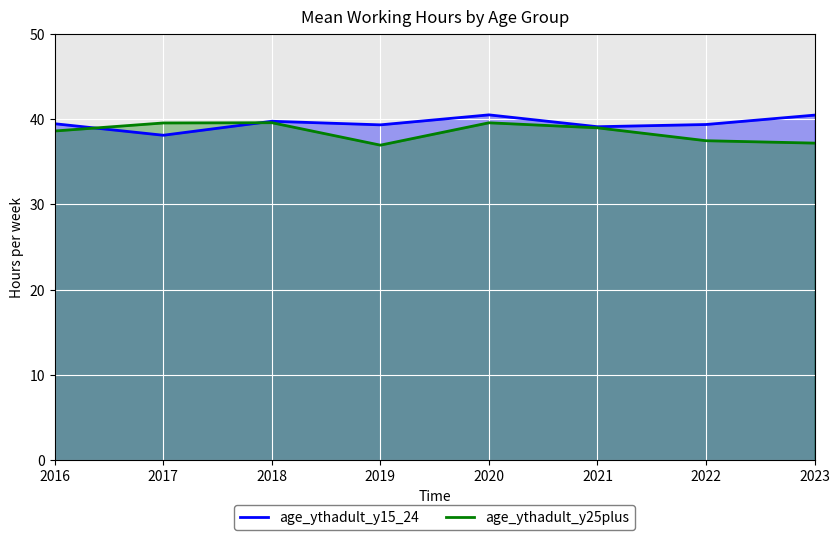

How many lines are shown in the chart?

2